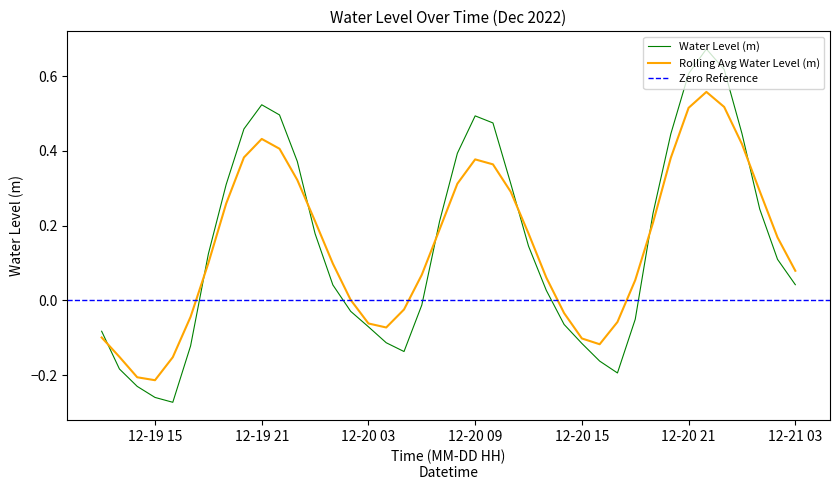

Where is the data nearest to the value 0?

2022-12-20 06:00:00